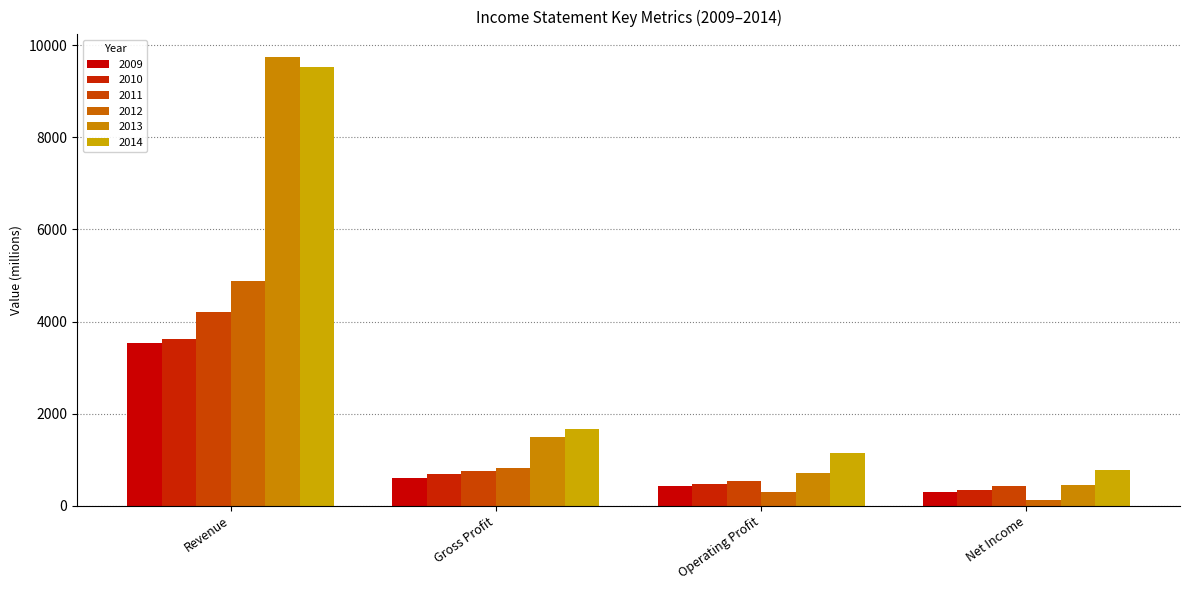

What is the difference between the maximum and minimum values in the 2010 series?

3262